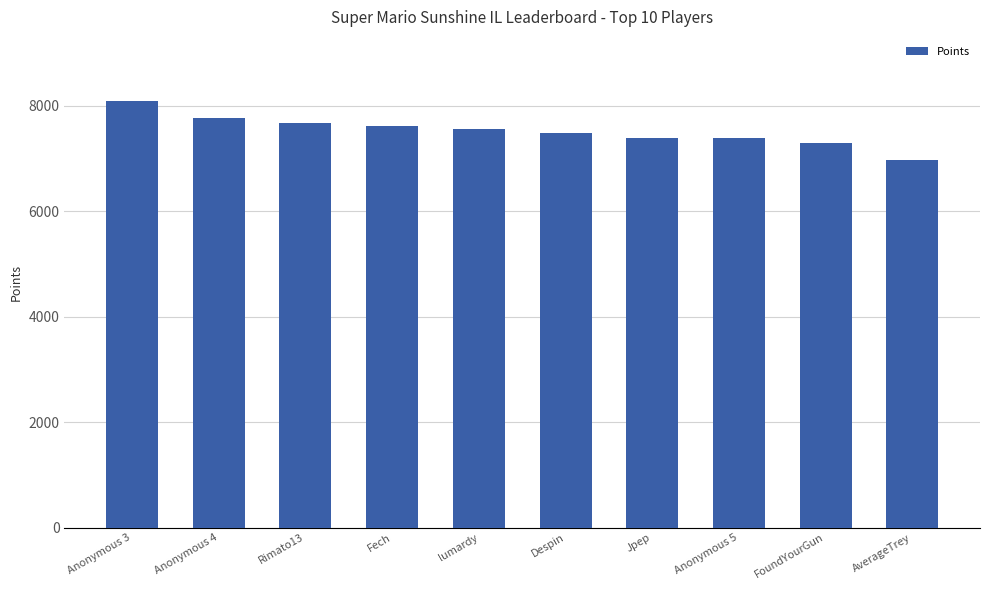

What is the maximum value shown in the chart?

8093